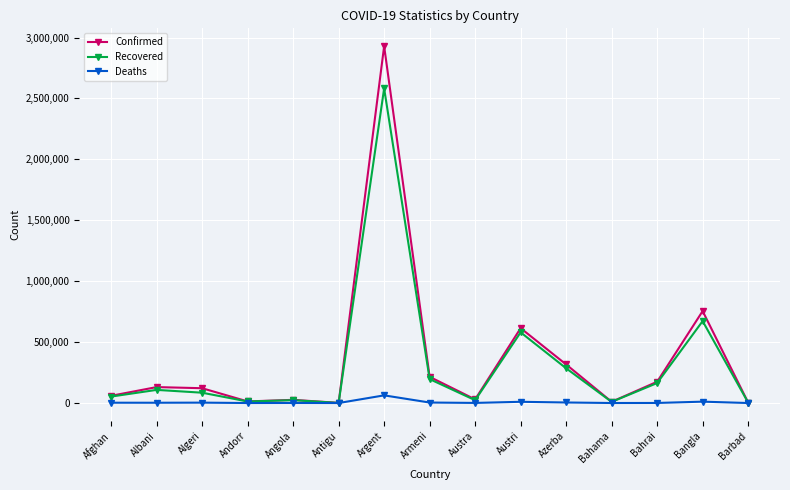

What is the label of the 14th point from the right?

Albani